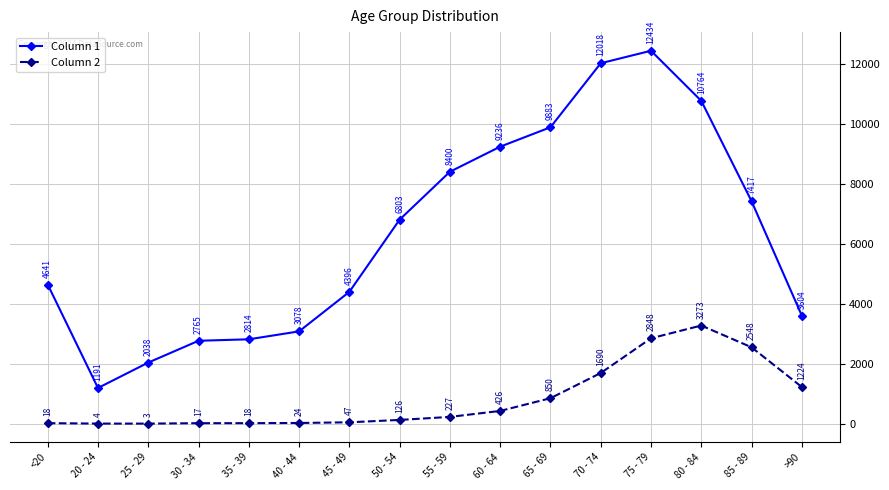

List the series in order of their overall mean, lowest first.

Column 2, Column 1